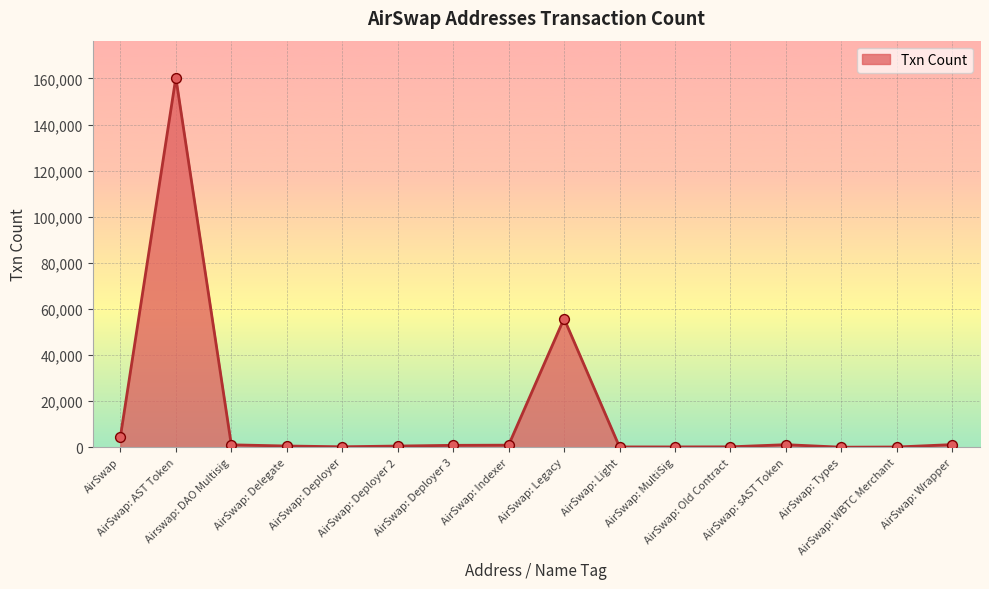

What is the ratio of the value at AirSwap: Deployer 2 to the value at AirSwap: Wrapper?

0.4